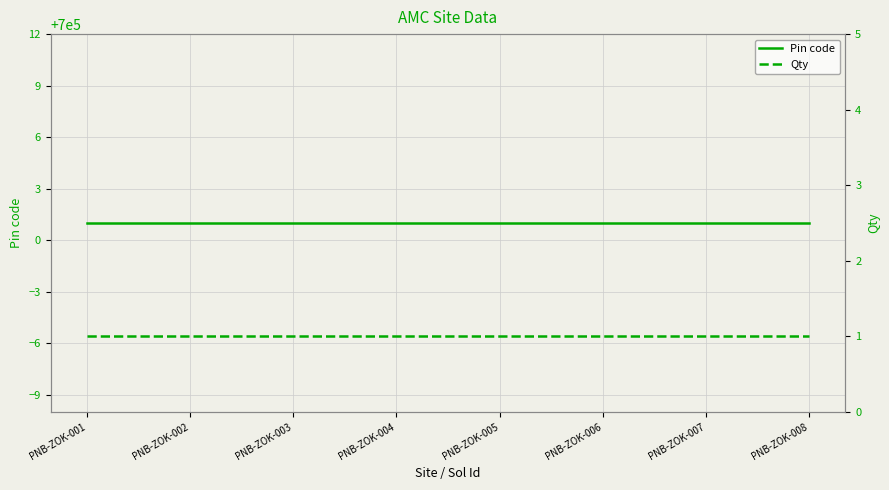

Is the value of Pin code at PNB-ZOK-008 greater than the value of Qty at PNB-ZOK-008?

Yes